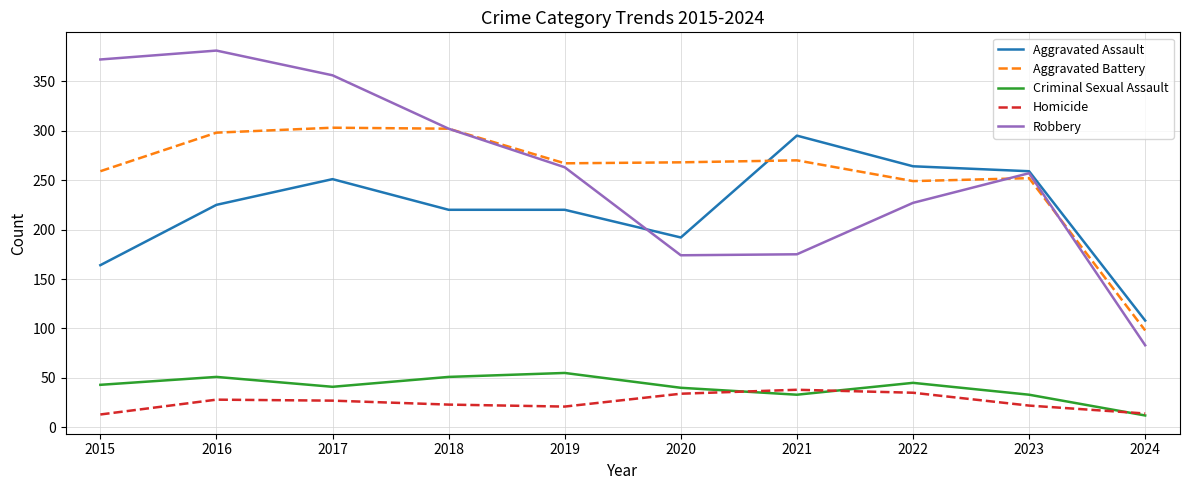

Is it true that Homicide equals 13 at 2022?

False